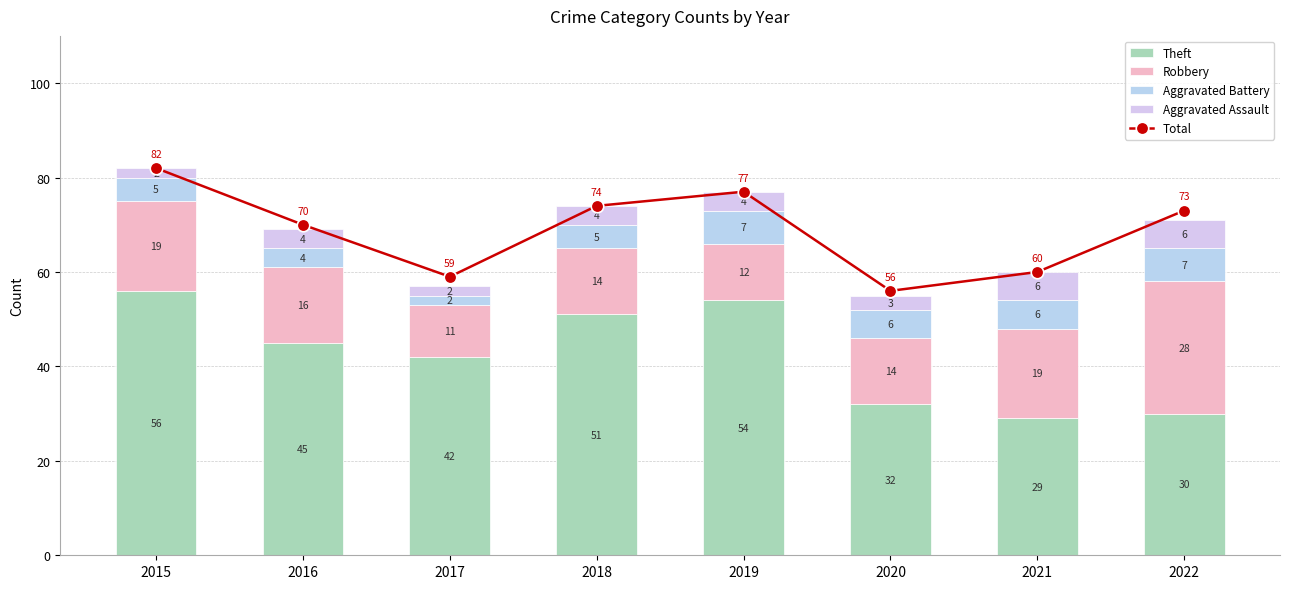

True or false: Aggravated Assault has a value of 6 at 2021.

True